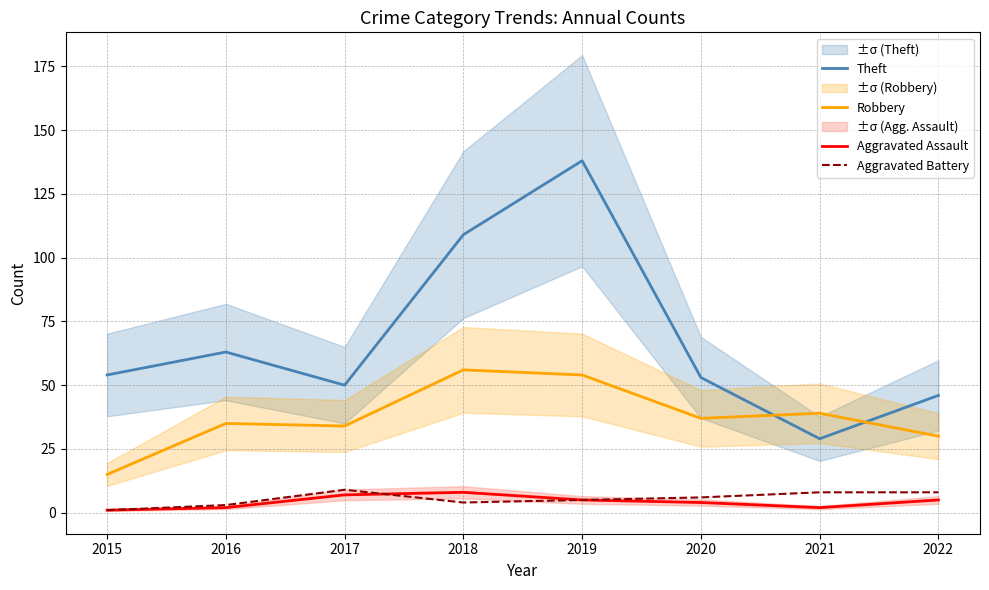

How many intersections are there between Robbery and Theft?

2